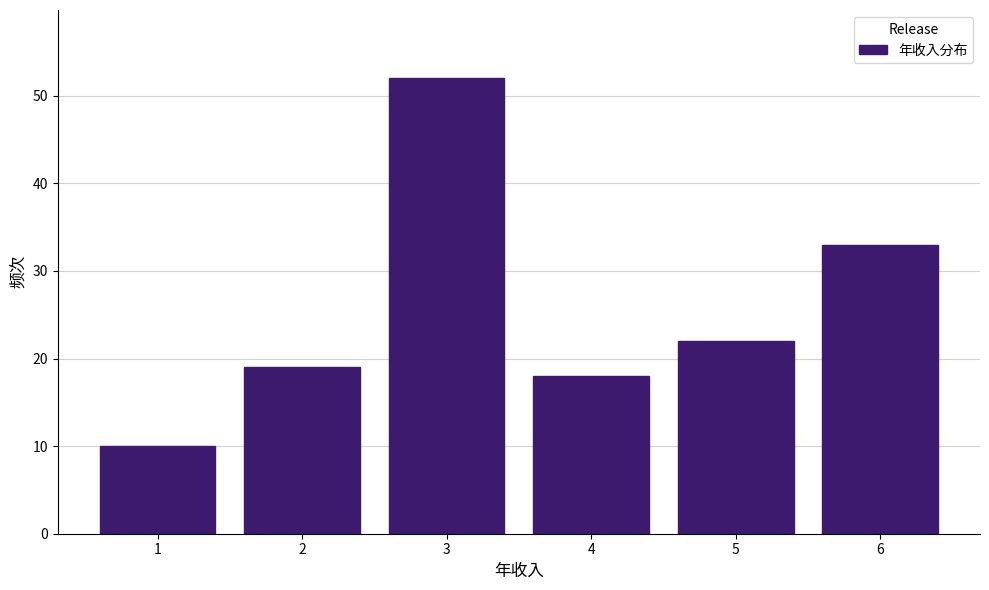

Reading left to right, extract all data points from this chart.

1=10	2=19	3=52	4=18	5=22	6=33